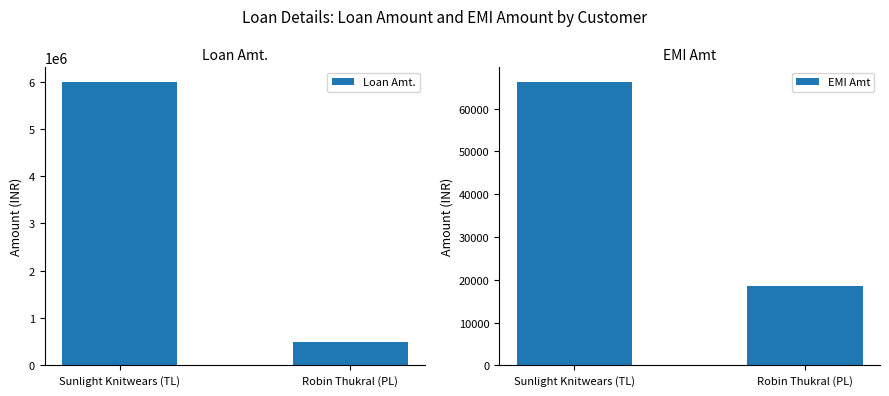

What is the value of the Loan Amt. bar at the 1st from the left?

6000000